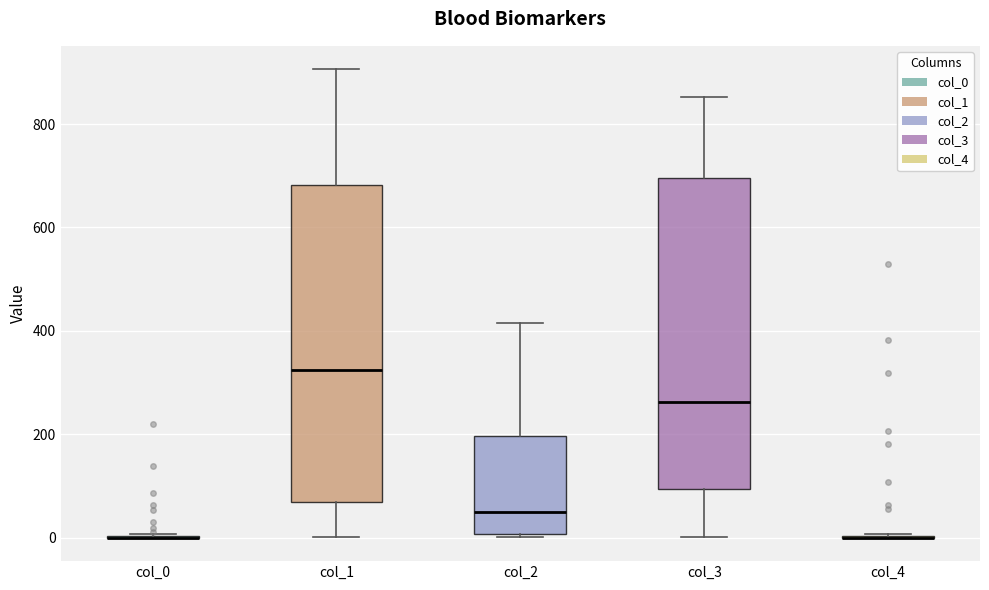

Reading left to right, transcribe this box plot: for each box, give where its median line is, the range the box spans, and where its two whiskers end, as read against the y-axis. The values are not printed on the chart, so give them approximately, as read against the axis.

col_0: box collapsed to a line at 0, whiskers 0 to 0
col_1: median 320, box 60 to 680, whiskers 0 to 900
col_2: median 40, box 0 to 200, whiskers 0 (just below the box's lower edge) to 420
col_3: median 260, box 100 to 700, whiskers 0 to 860
col_4: box collapsed to a line at 0, whiskers 0 to 0